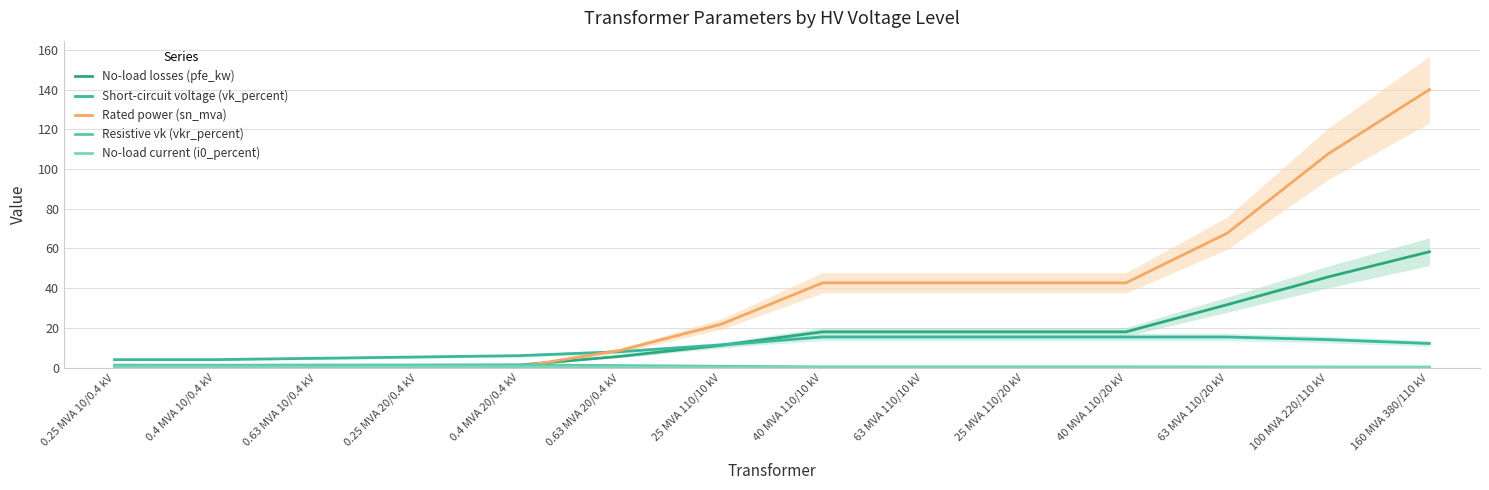

True or false: Resistive vk (vkr_percent) has more than 0 points higher than both neighbors.

True